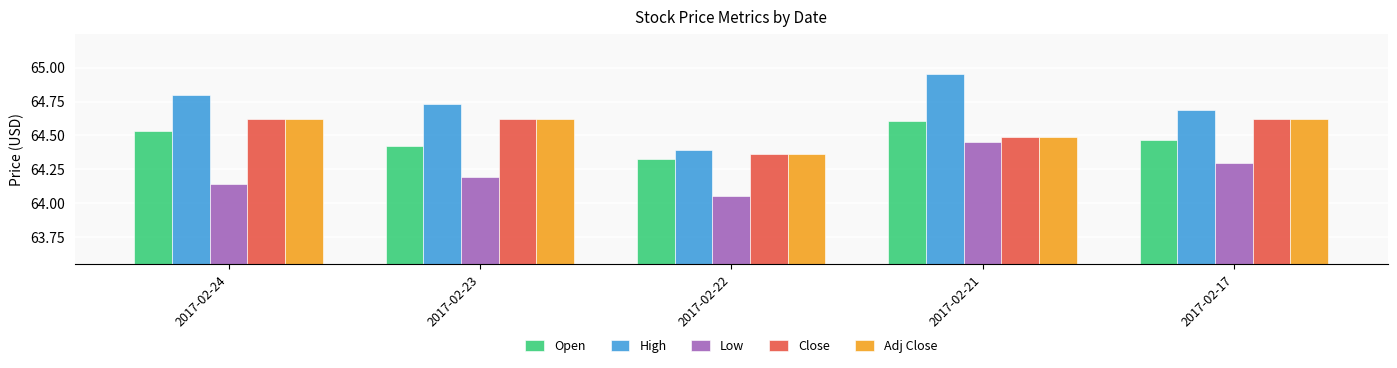

Is it true that Open equals 64.4 at 2017-02-23?

True